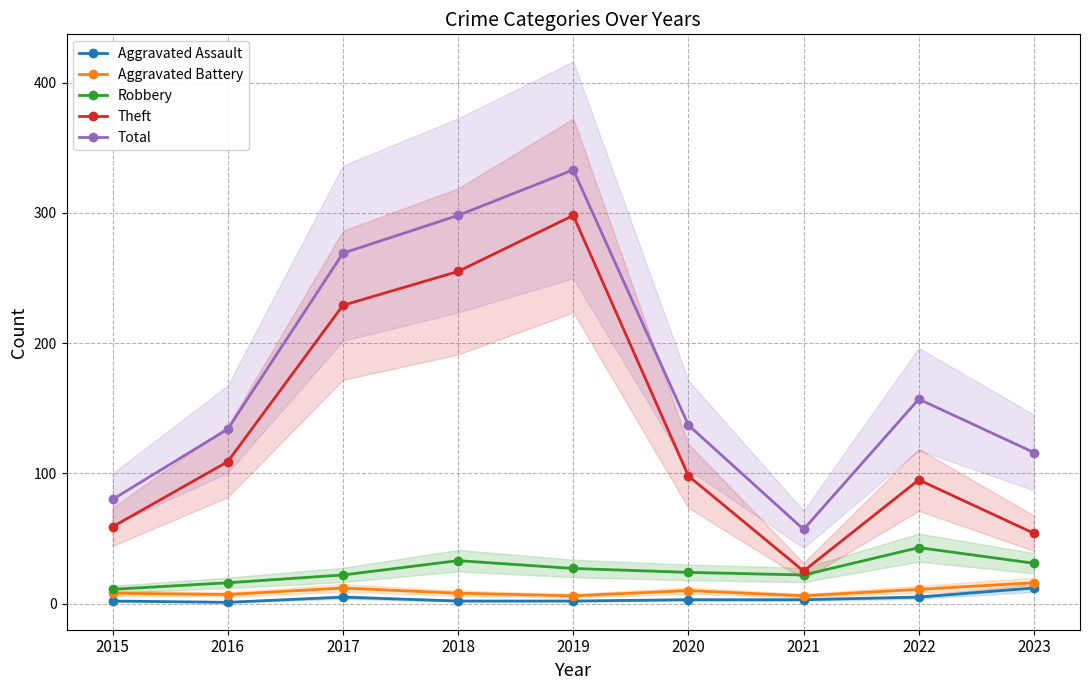

Is it true that Robbery equals 43 at 2022?

True